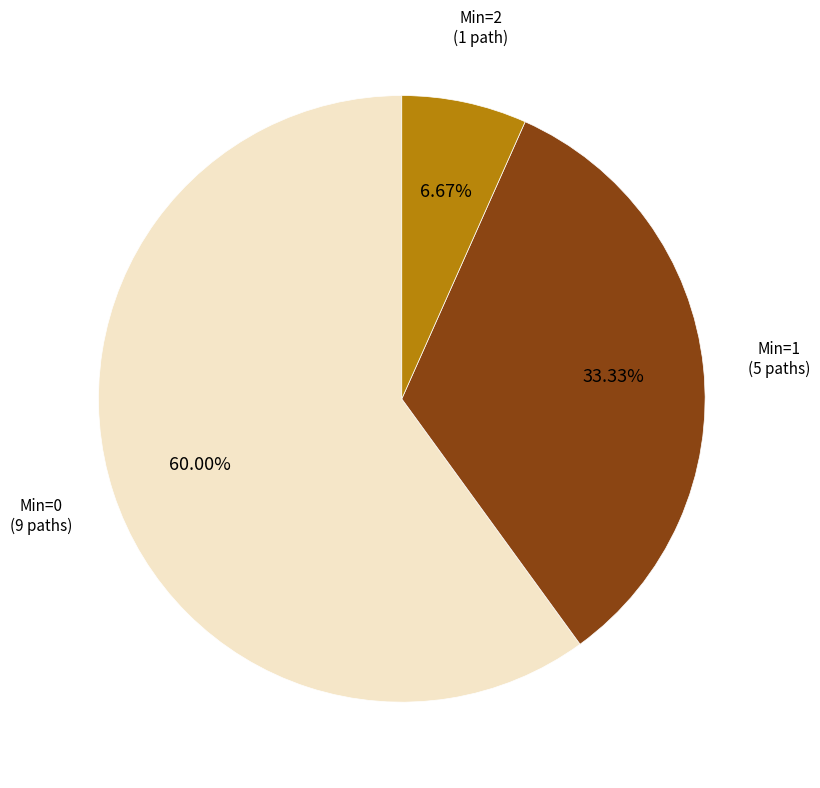

Count the number of slices in the pie.

3